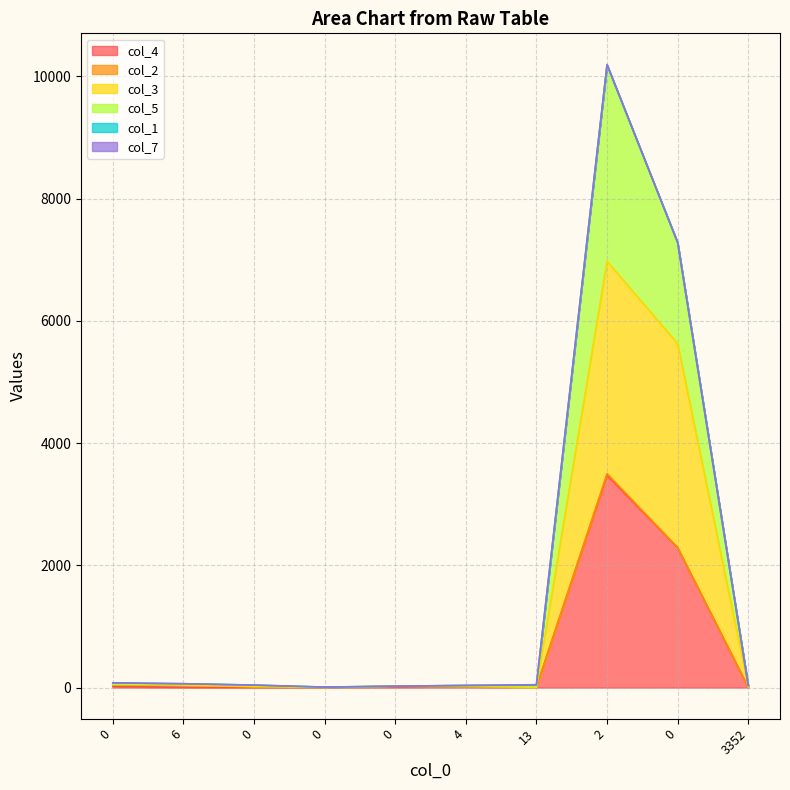

The col_3 series shows 20 at 3352. True or false?

False